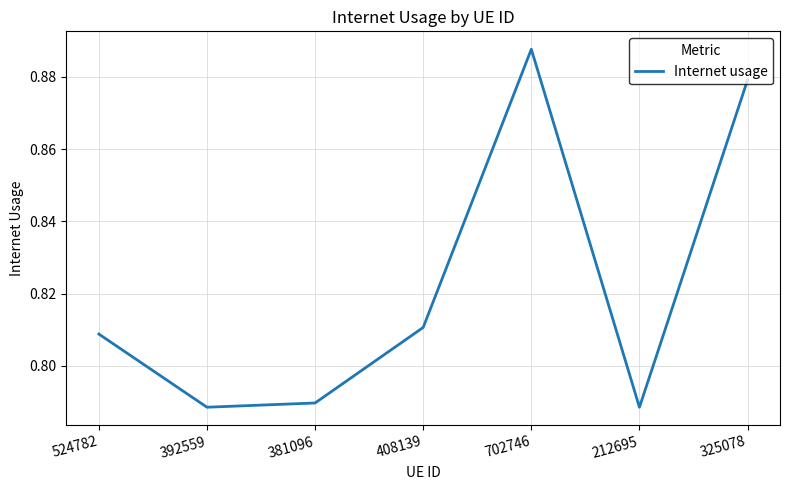

True or false: the data shows 0.3 at 408139.

False